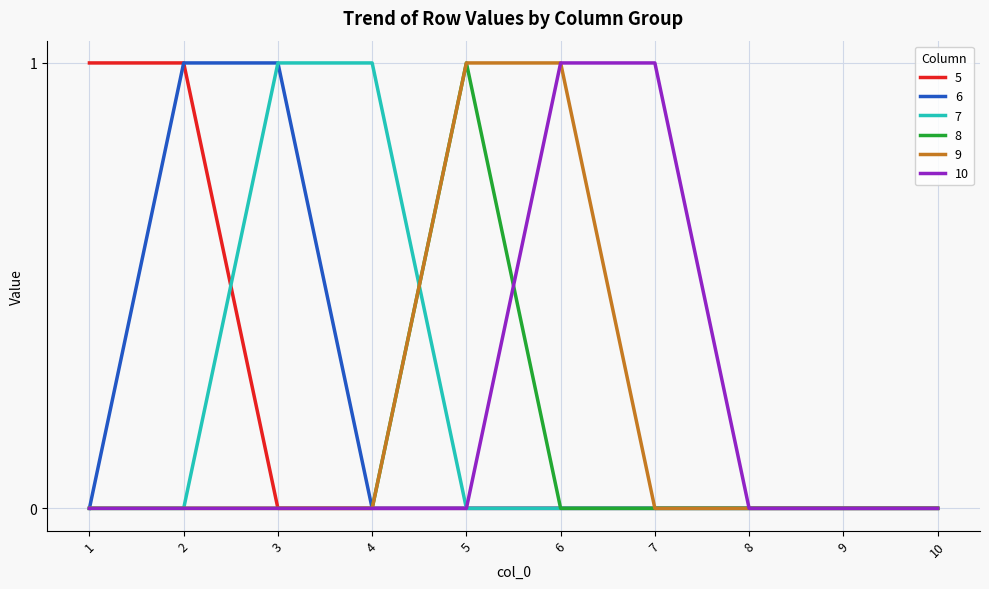

True or false: 5 has a value of -1 at 8.

False